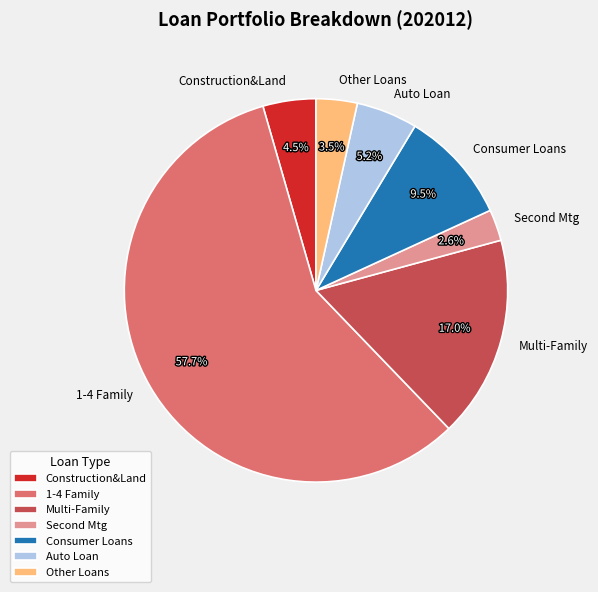

Which slice represents more than half of the pie?

1-4 Family